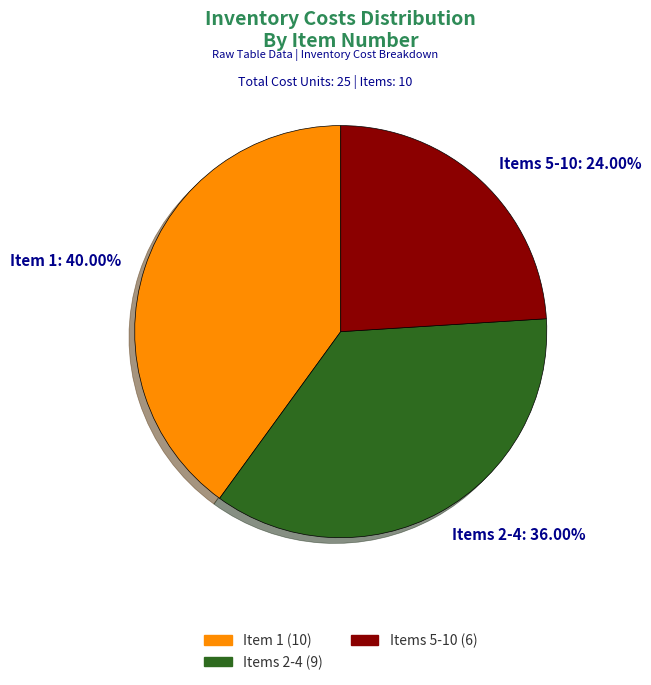

Which slice is the smallest?

Items 5-10: 24.00%